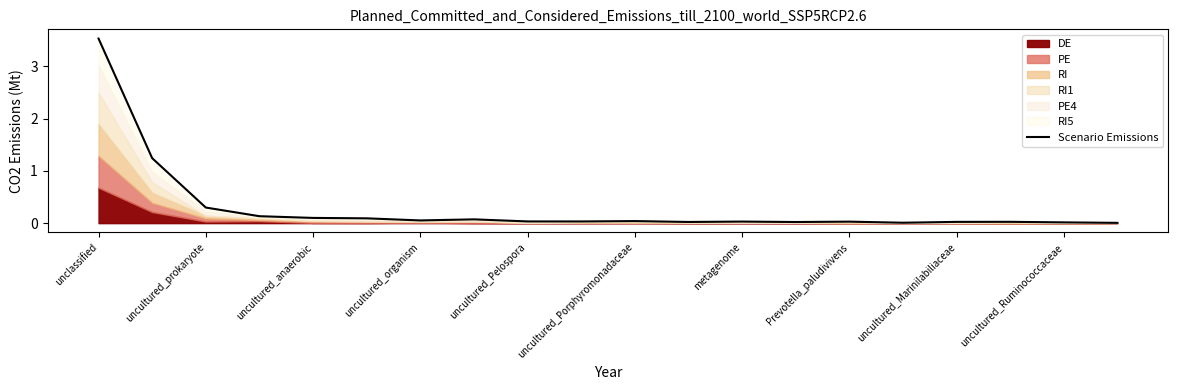

How many lines are shown in the chart?

1